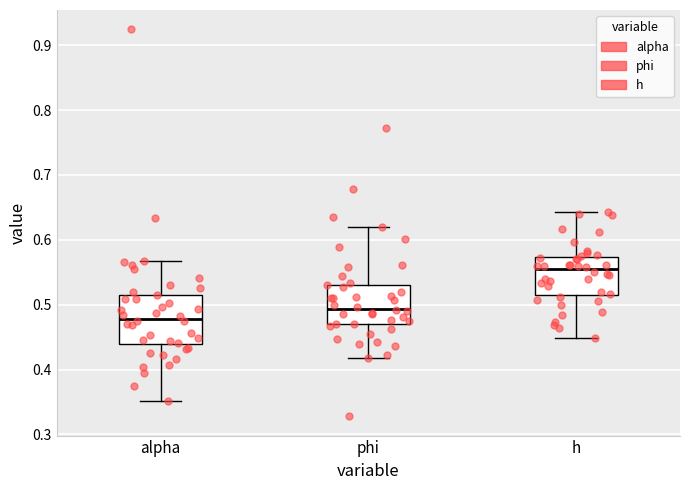

Which box is the tallest, from its lower edge to its upper edge?

alpha